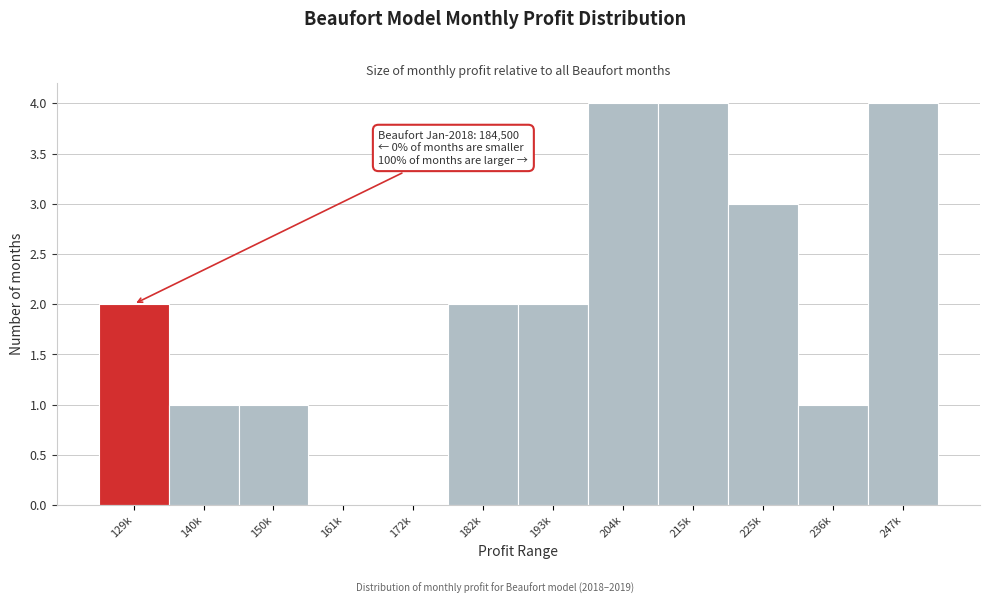

Reading left to right, list all the values displayed in this chart.

129k=2	140k=1	150k=1	161k=0	172k=0	182k=2	193k=2	204k=4	215k=4	225k=3	236k=1	247k=4